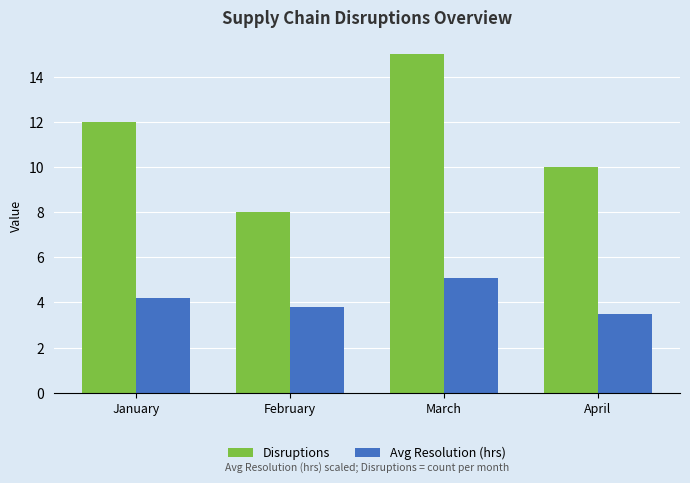

Where does the Avg Resolution (hrs) series first go above 4?

January